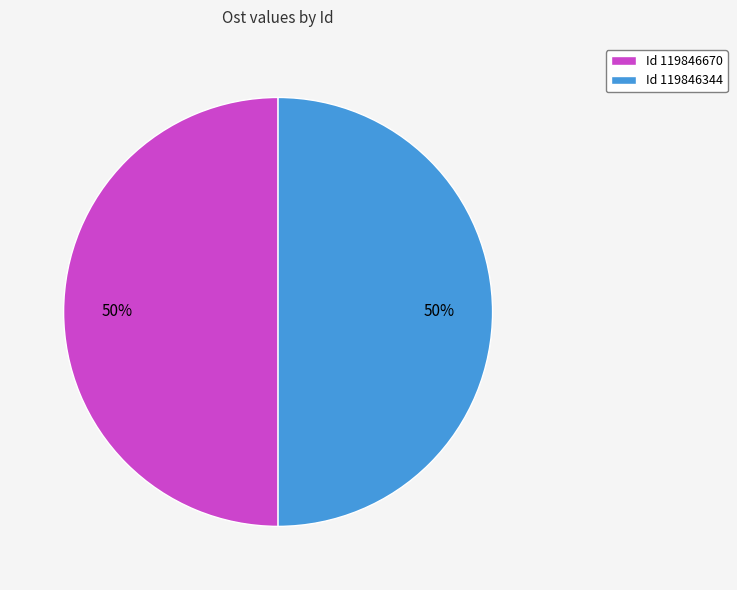

To the nearest percent, what portion does Id 119846670 represent?

50%